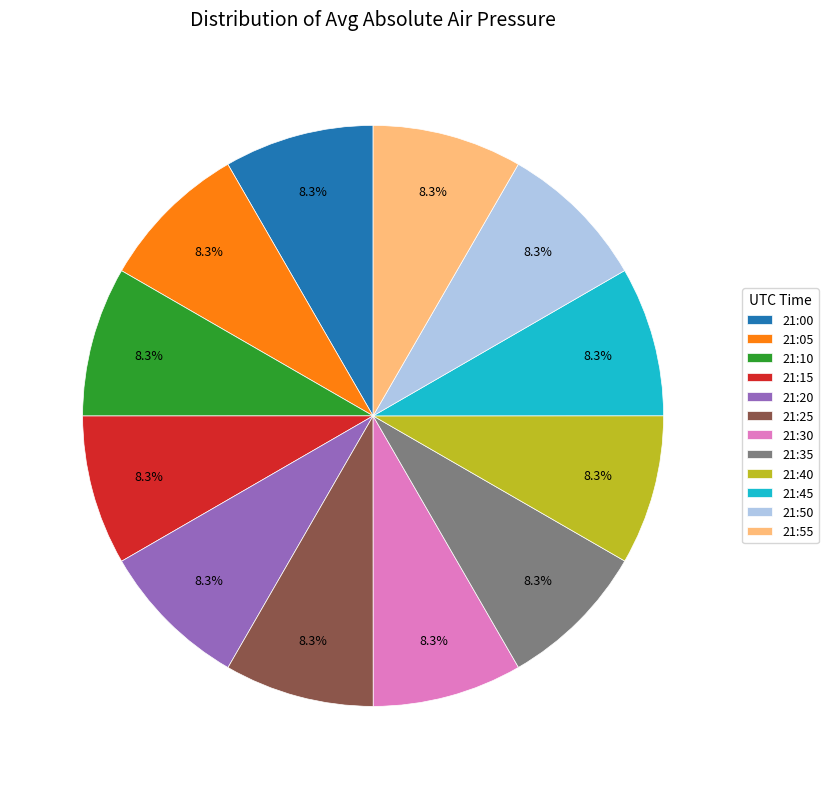

Is there a majority slice in this chart?

No